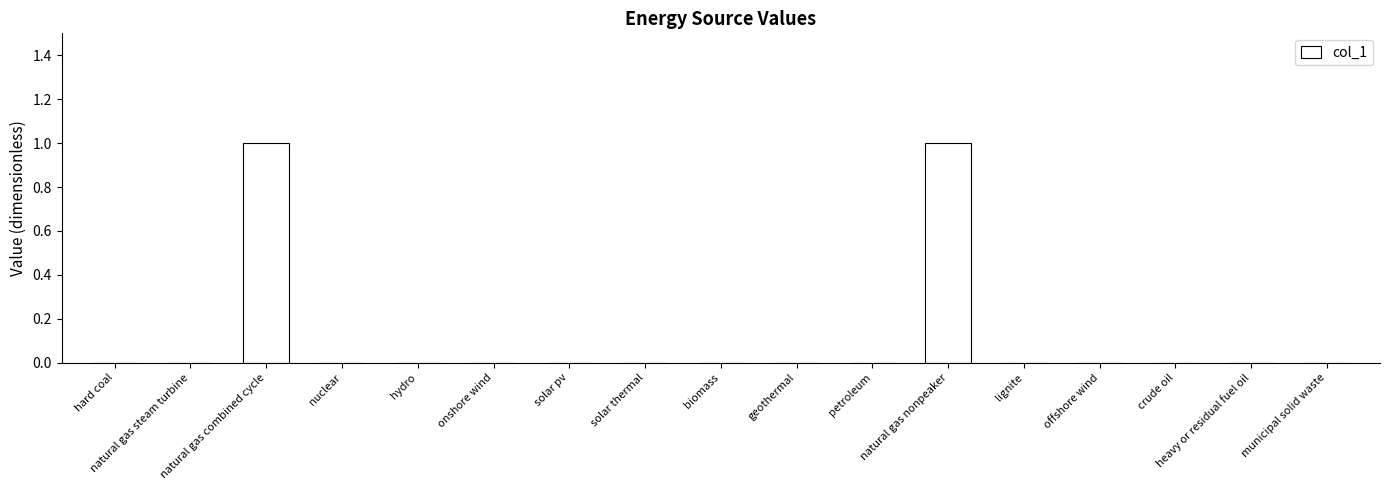

The value at hard coal is 0. True or false?

True